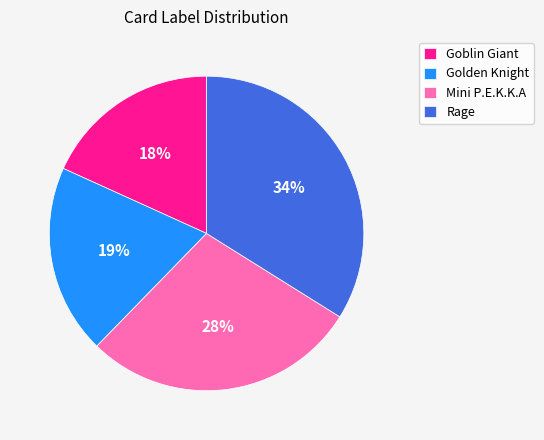

How many slices are in this pie chart?

4